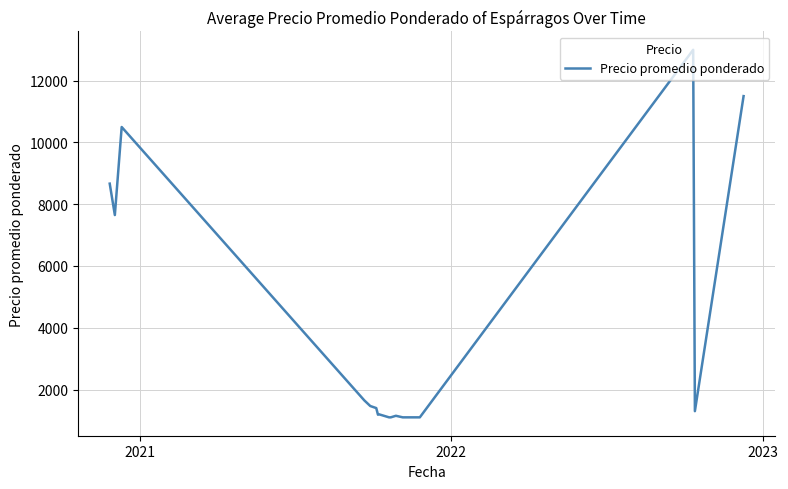

What is the maximum value shown in the chart?

13000.0